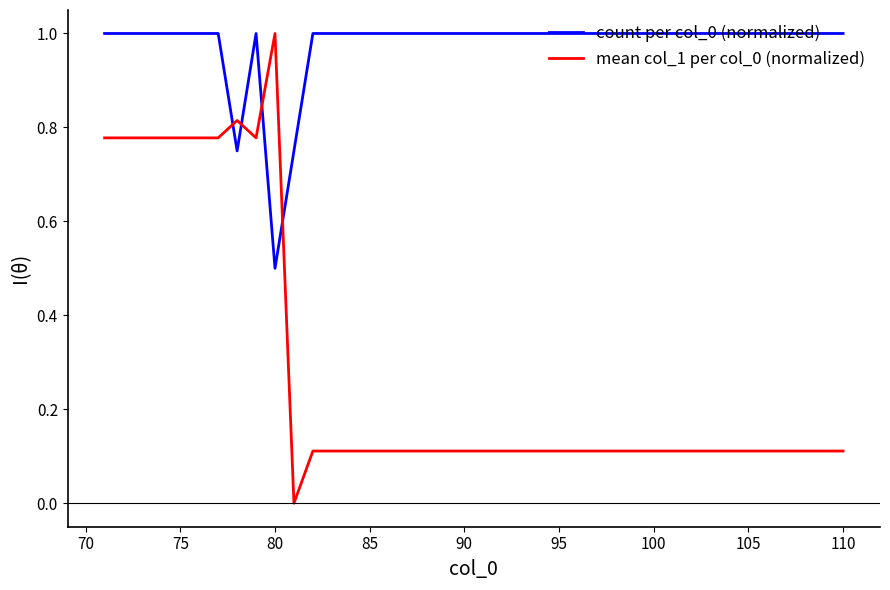

True or false: mean col_1 per col_0 (normalized) and count per col_0 (normalized) intersect in this chart.

True